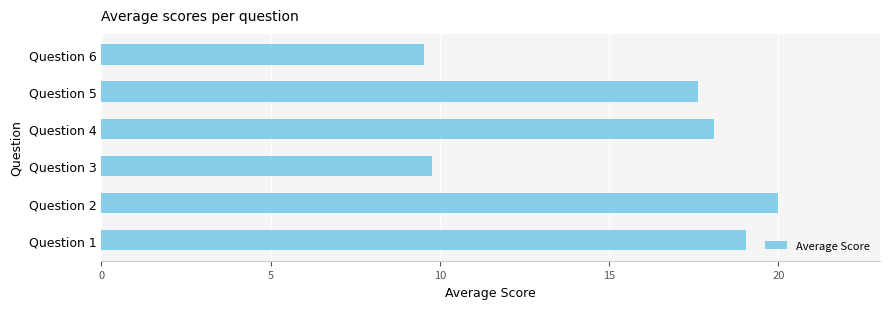

Where is the data nearest to the value 14?

Question 5